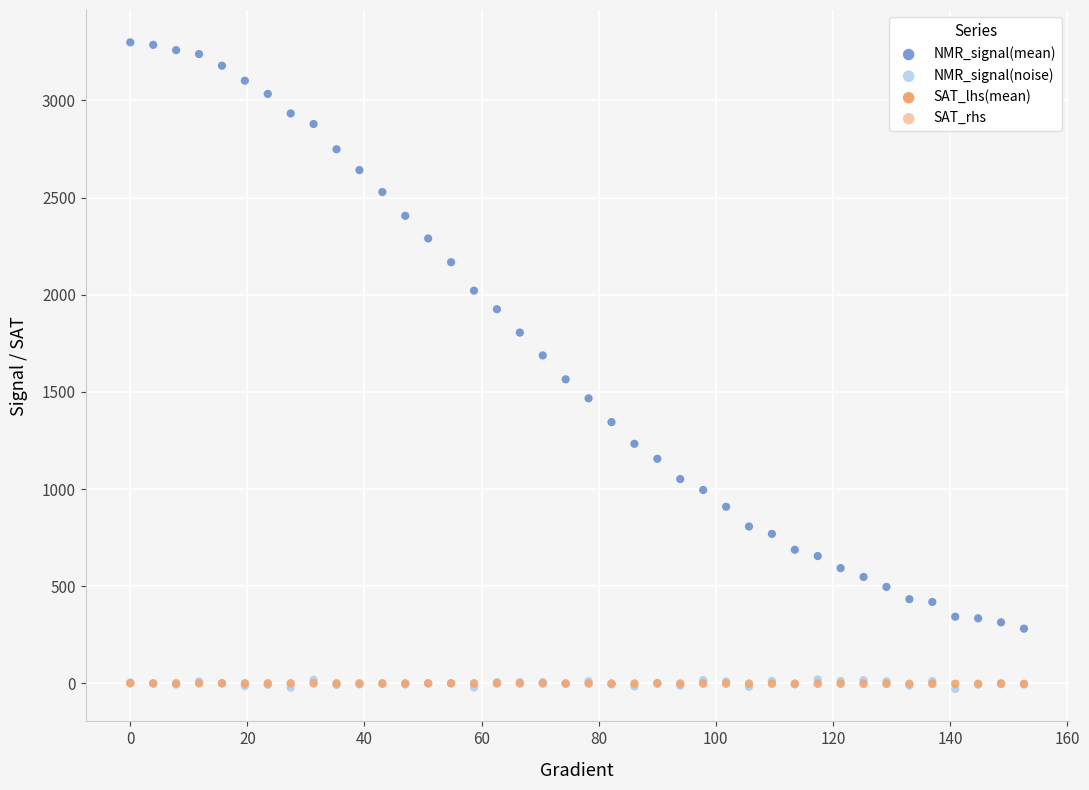

What are all the series names shown in the legend?

NMR_signal(mean), NMR_signal(noise), SAT_lhs(mean), SAT_rhs